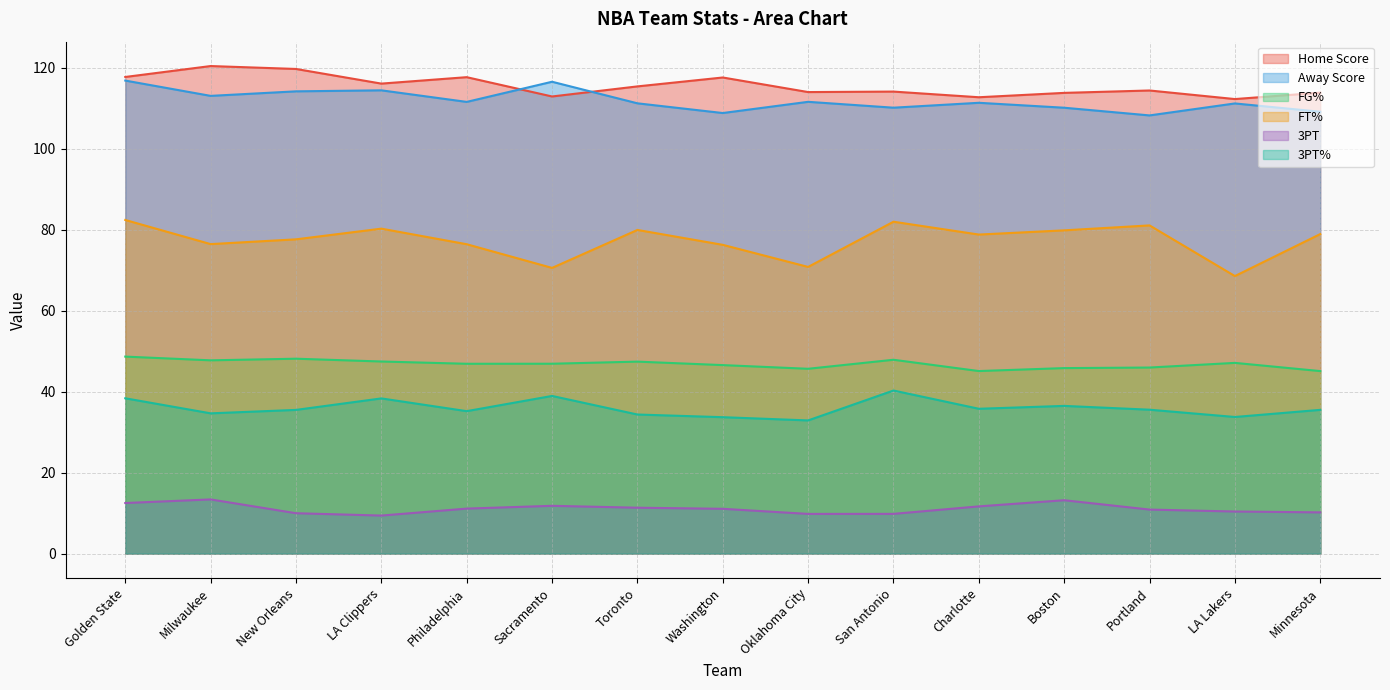

The FT% series shows 81.1 at Portland. True or false?

True